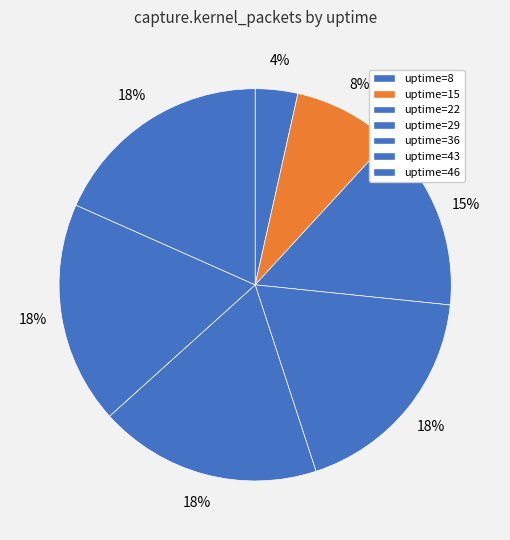

Which slice is the smallest?

8